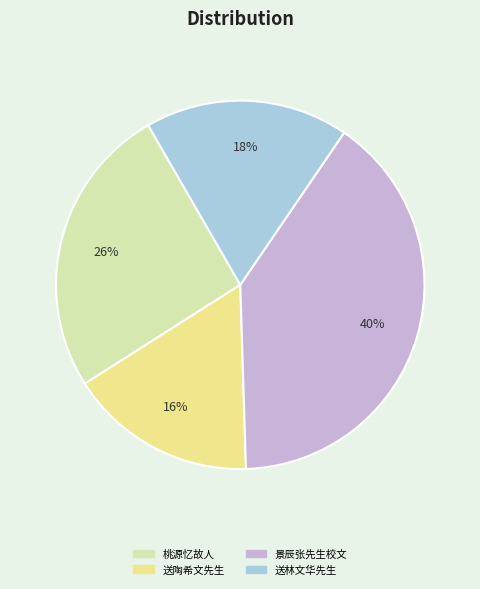

To the nearest percent, what is the combined percentage of 桃源忆故人 and 送林文华先生?

44%